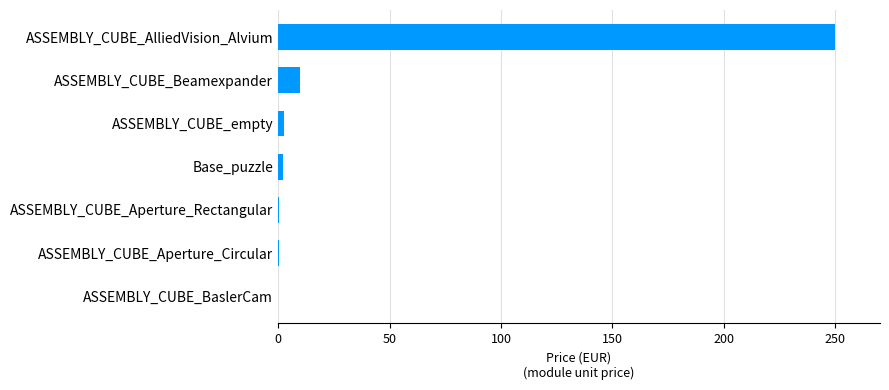

Which label corresponds to the largest value in the chart?

ASSEMBLY_CUBE_AlliedVision_Alvium